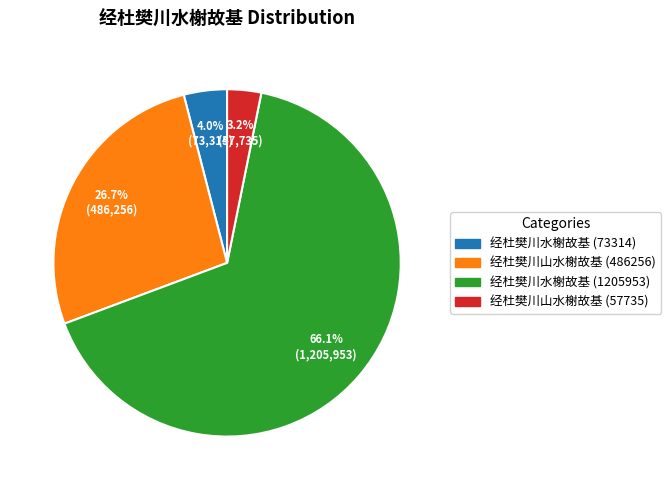

Approximately how many times larger is the value at 经杜樊川水榭故基 (73314) compared to 经杜樊川水榭故基 (1205953)?

0.1